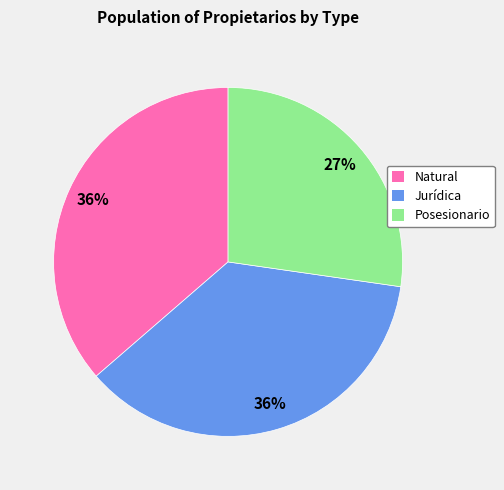

The Jurídica slice represents 22% of the pie. True or false?

False